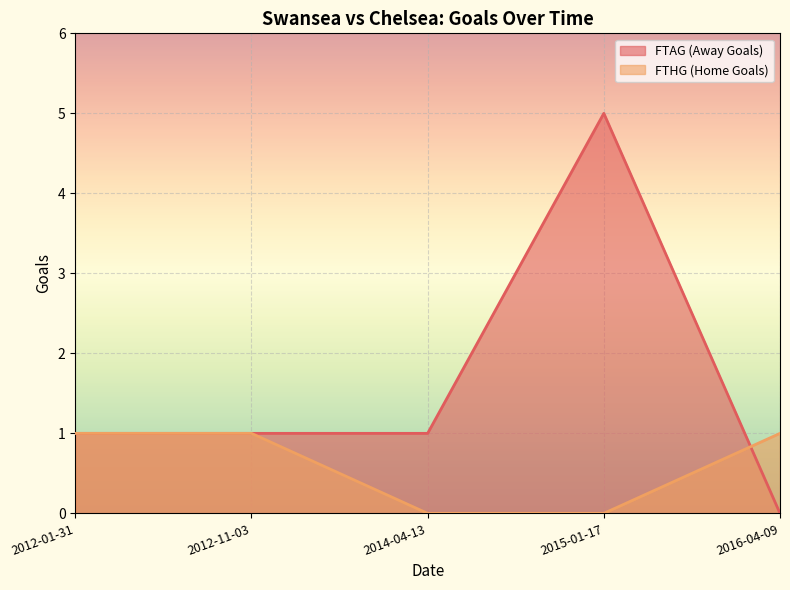

How many FTAG (Away Goals) values are between 1 and 2?

3